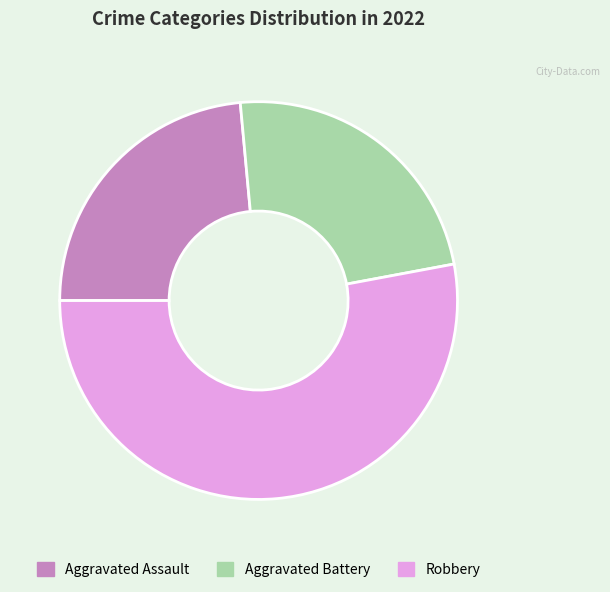

What is the majority slice?

Robbery